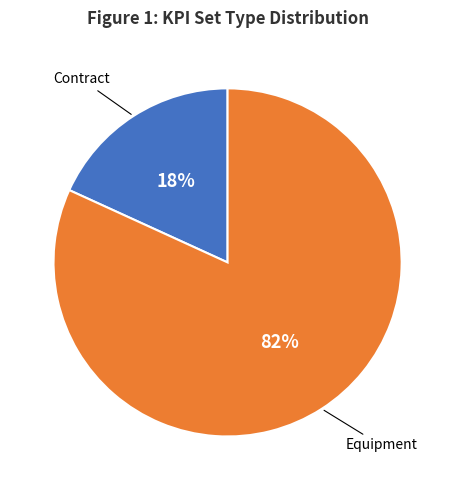

Does any single category account for the majority?

Yes